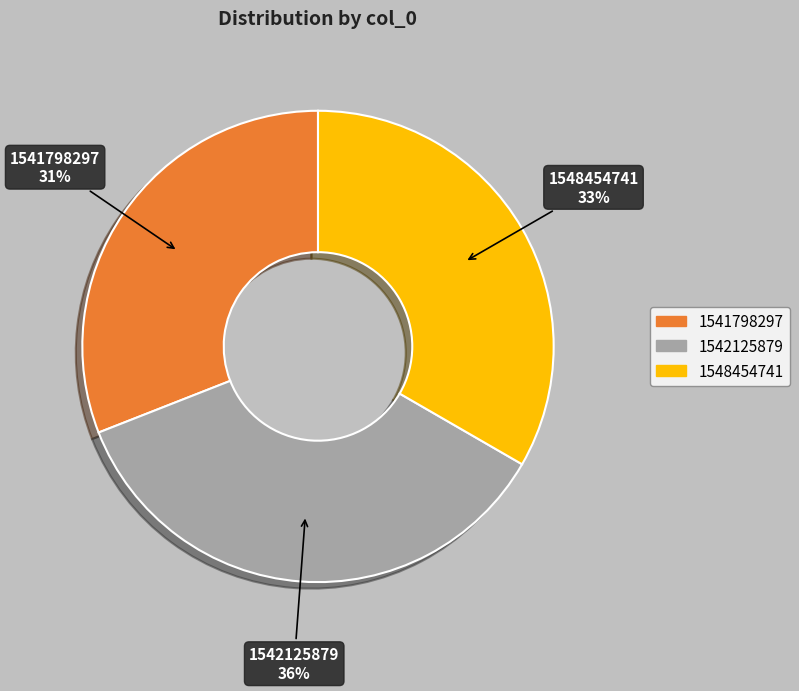

To the nearest percent, what is the combined percentage of 1542125879 and 1539447814?

36%